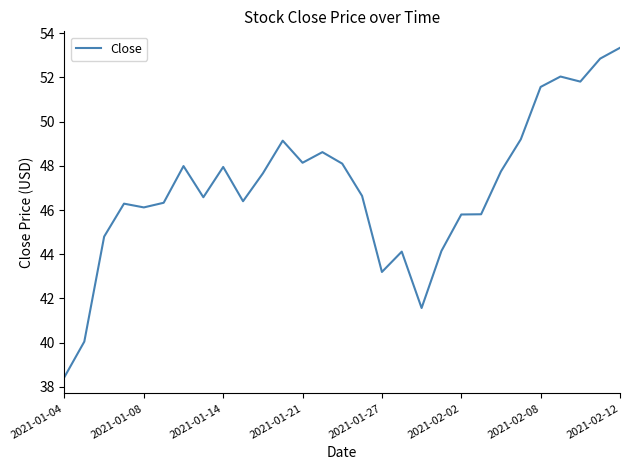

What is the minimum value shown in the chart?

38.5